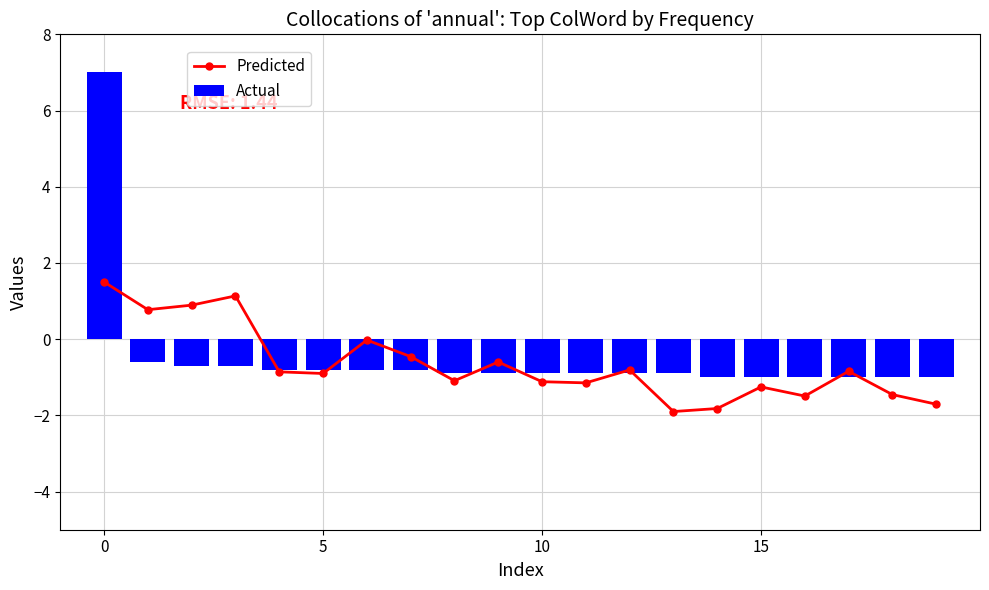

Does the chart contain any negative values?

Yes